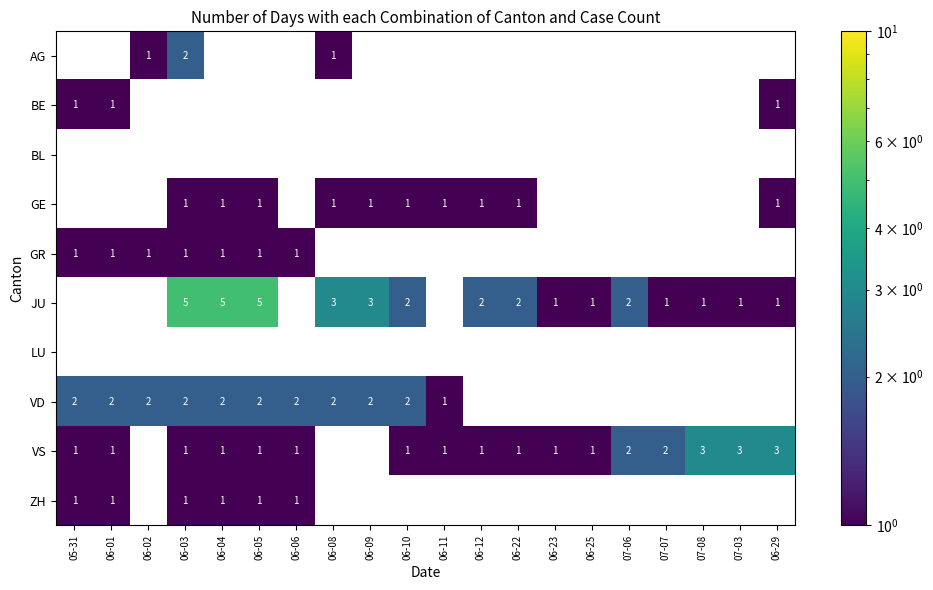

Which category has the highest value across all series?

06-03